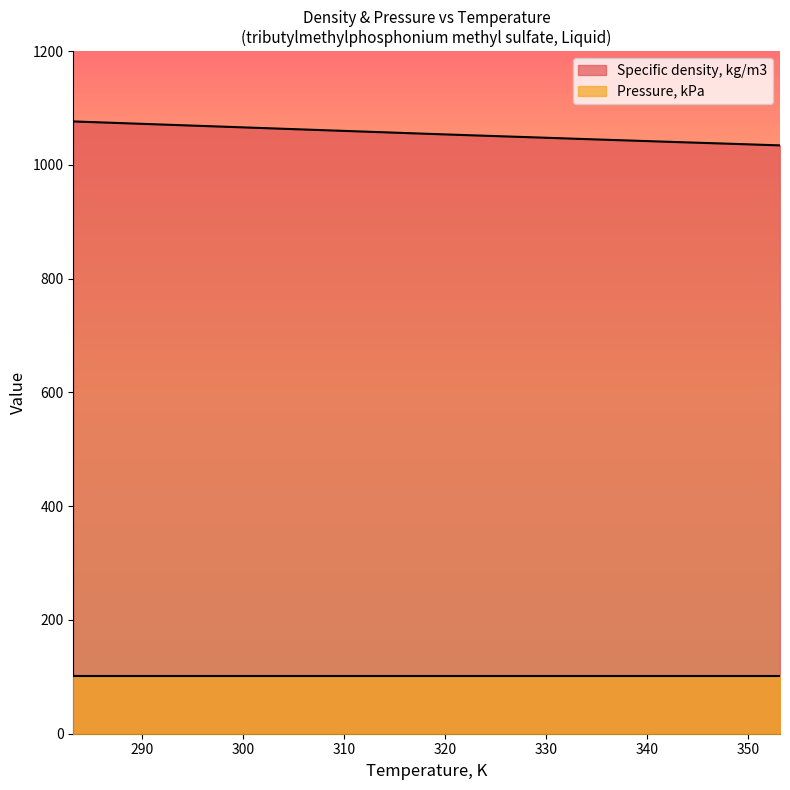

What is the change in value from 308.15 to 343.15?

-20.9